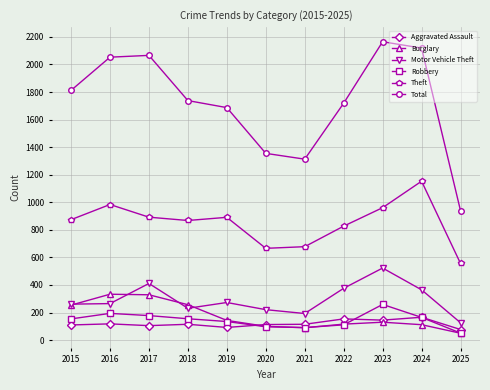

Is it true that Aggravated Assault equals 110 at 2015?

True